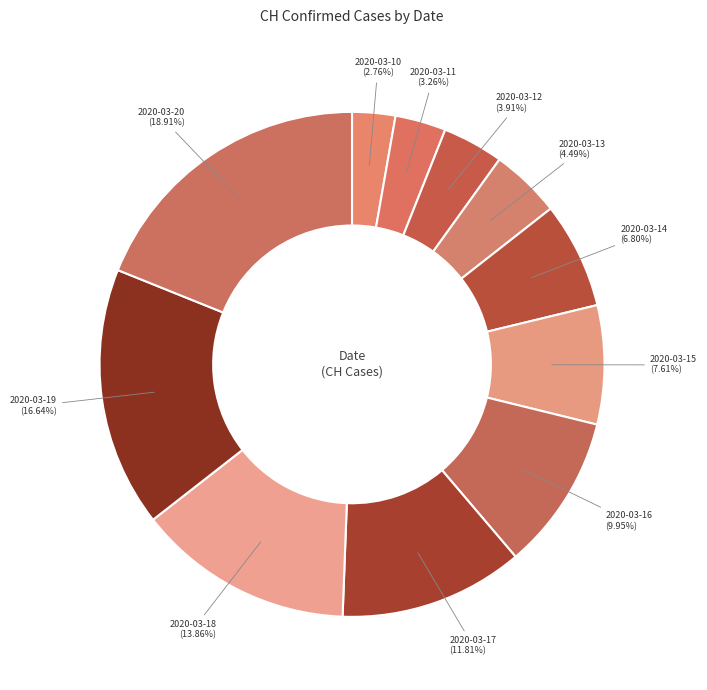

Does any single category account for the majority?

No